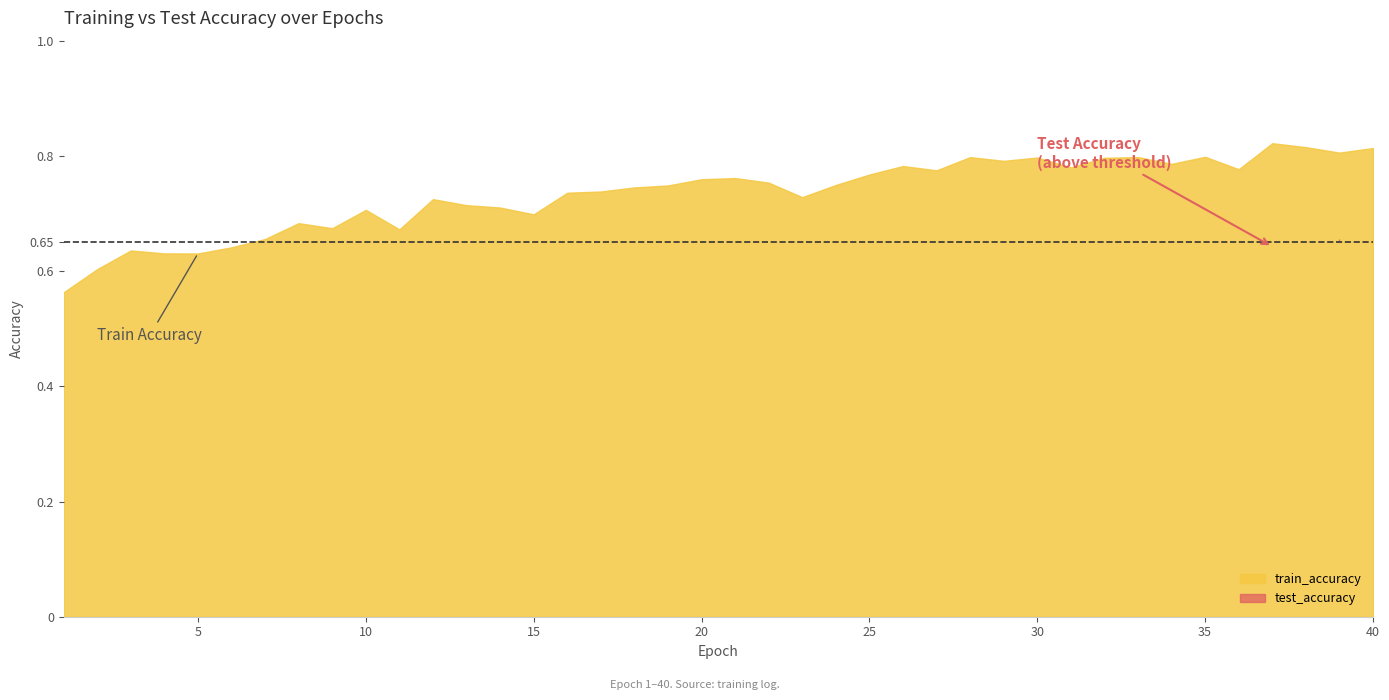

Where do test_accuracy and train_accuracy first cross each other?

1 and 2